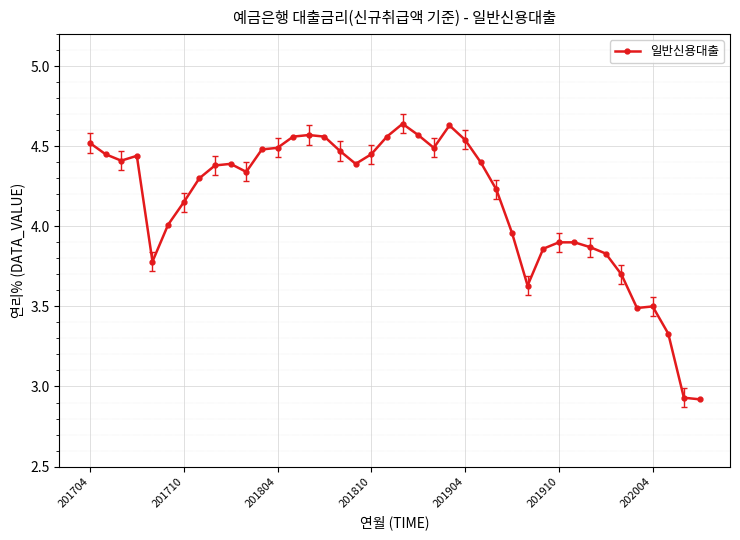

What is the difference between the maximum and second lowest values?

1.7